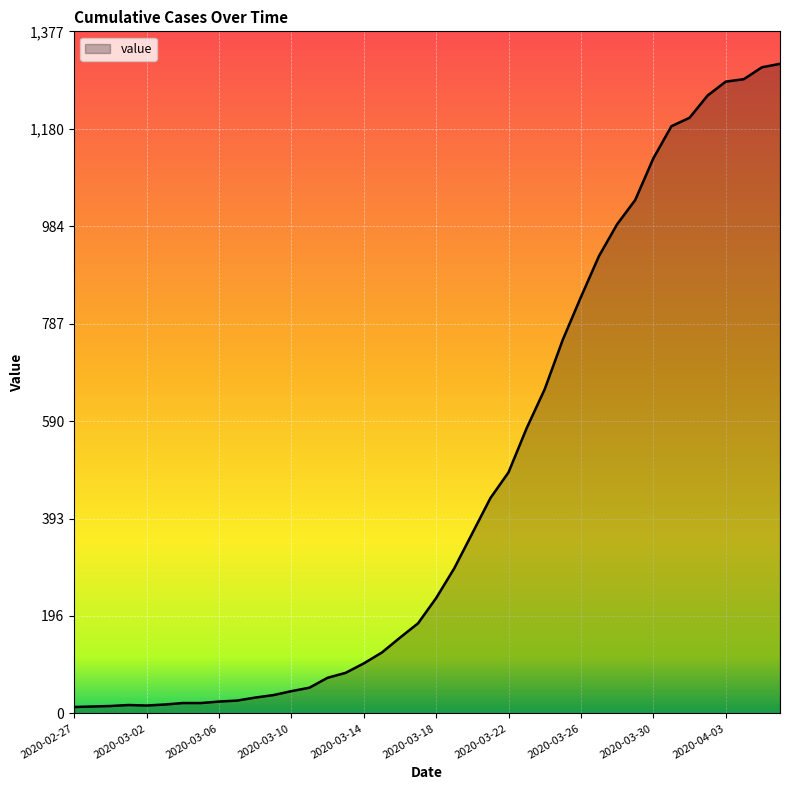

What is the maximum value shown in the chart?

1312